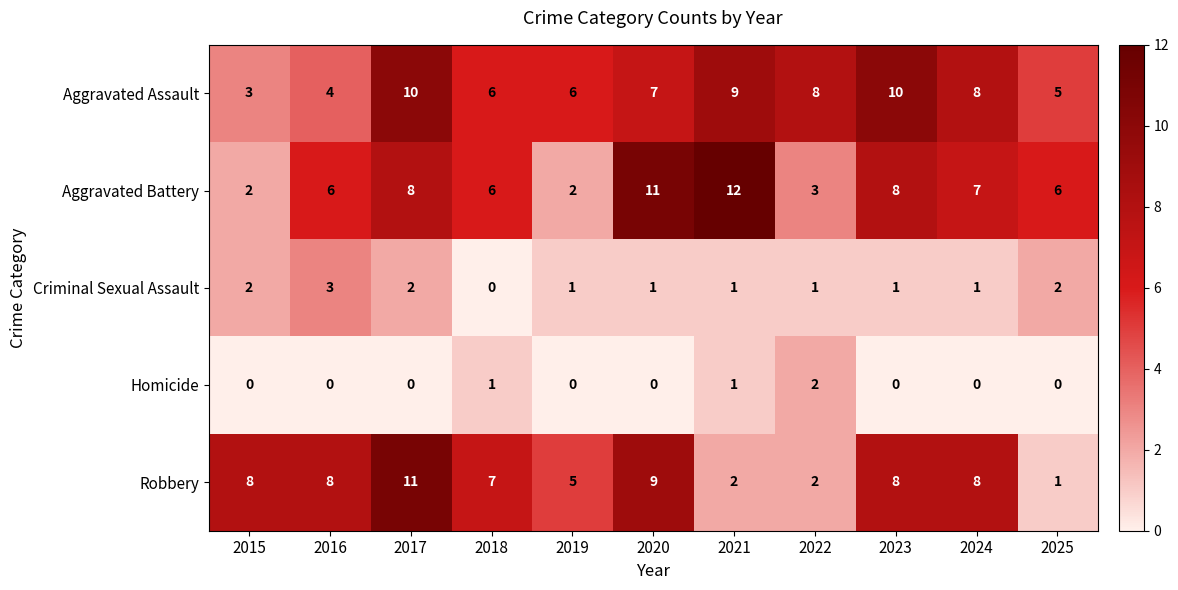

Where does the Criminal Sexual Assault series first go above 1?

2015